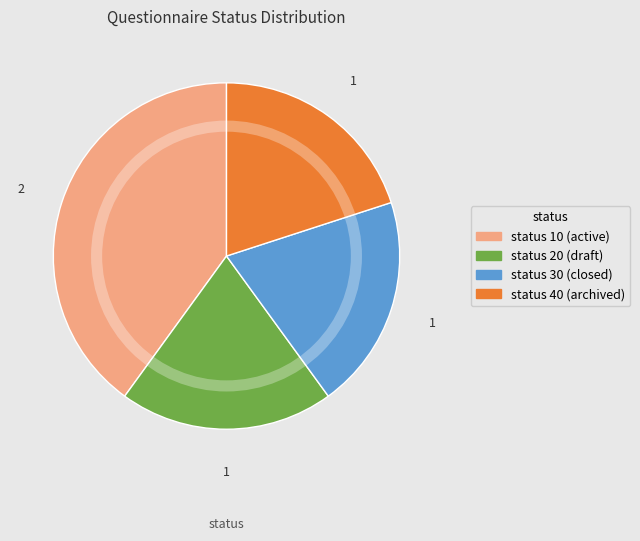

Count the number of slices in the pie.

4